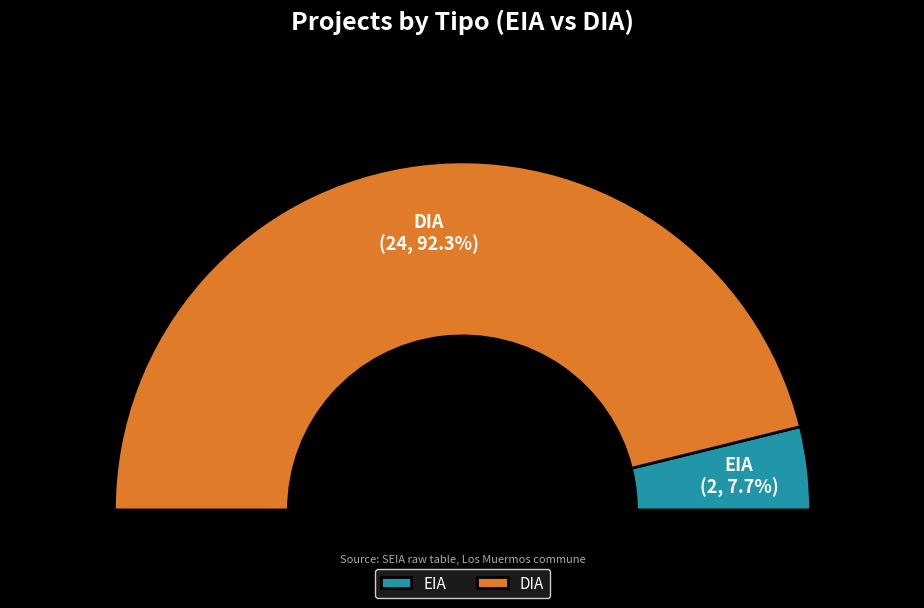

Which category has the smallest portion of the pie?

EIA